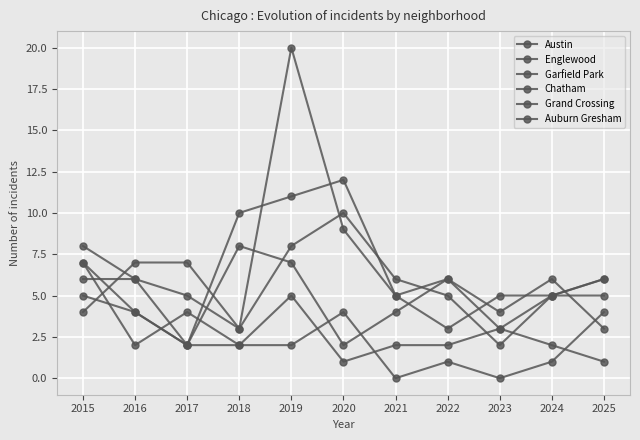

Reading left to right, extract all data points from this chart.

Austin: 8	6	2	10	11	12	5	6	4	6	3
Englewood: 4	7	7	3	8	10	6	5	2	5	5
Garfield Park: 6	6	5	3	20	9	5	3	5	5	6
Chatham: 7	4	2	2	5	1	2	2	3	2	1
Grand Crossing: 5	4	2	8	7	2	4	6	3	5	6
Auburn Gresham: 7	2	4	2	2	4	0	1	0	1	4